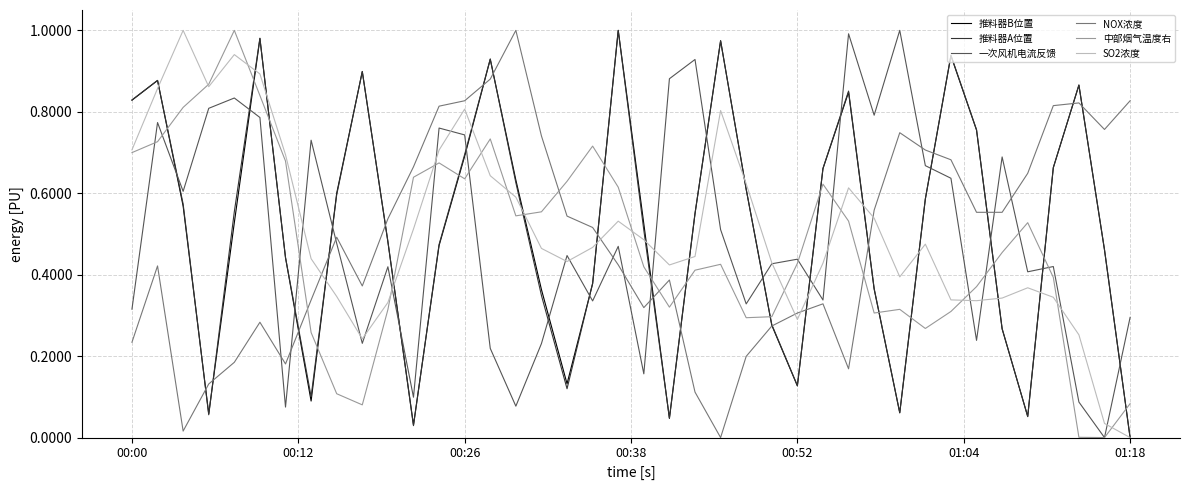

How many times do 一次风机电流反馈 and 推料器A位置 cross each other?

17